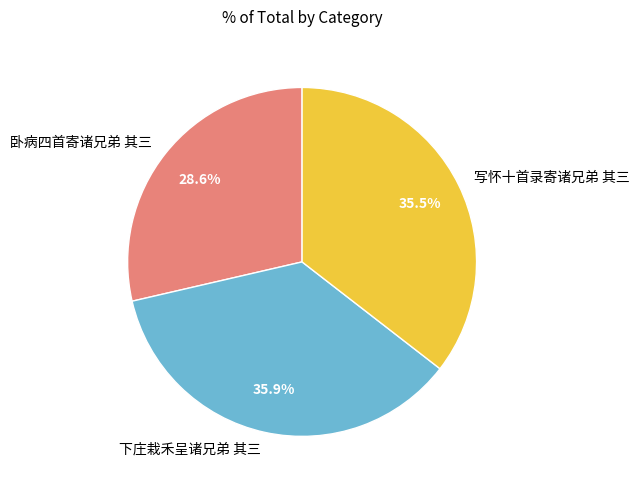

Approximately how many times larger is the value at 下庄栽禾呈诸兄弟 其三 compared to 卧病四首寄诸兄弟 其三?

1.3